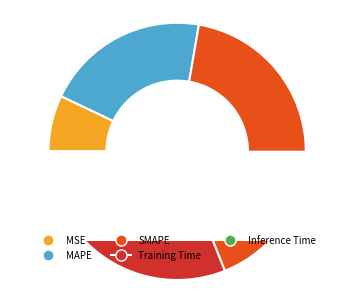

How many slices are in this pie chart?

5